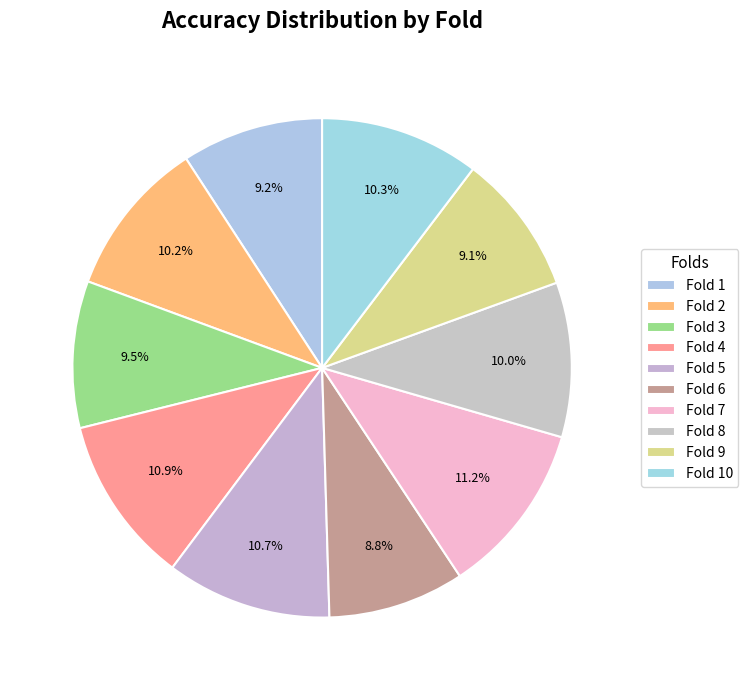

Count the number of slices in the pie.

10